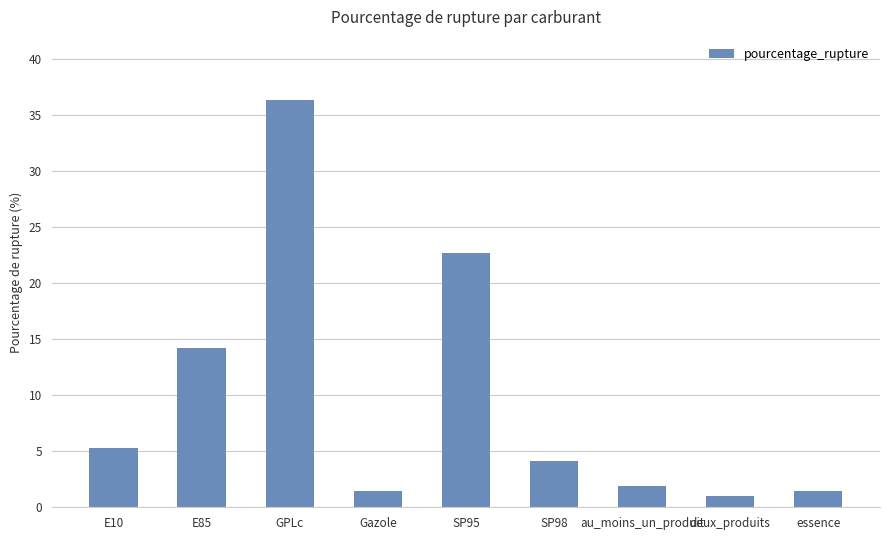

At which category does the chart reach its peak across all series?

GPLc